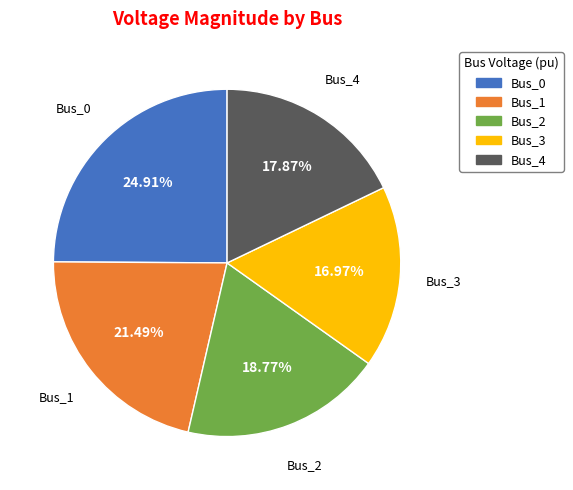

To the nearest percent, what percentage of the pie is Bus_4?

18%